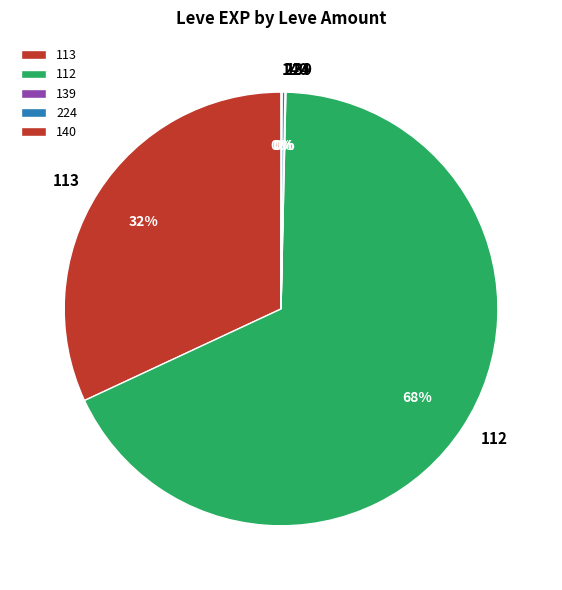

To the nearest percent, what is the average slice percentage?

20%